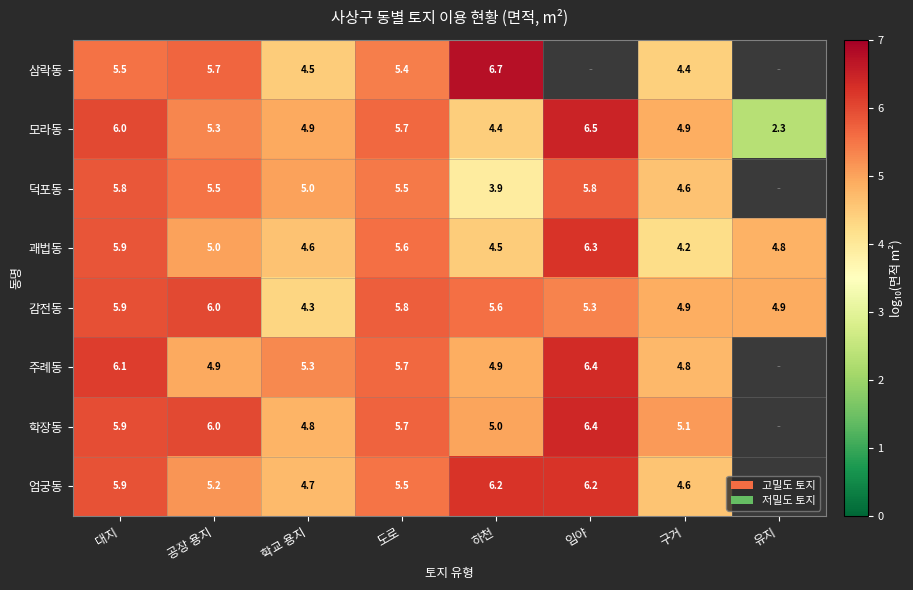

The value of 엄궁동 at 공장 용지 is 8.3. True or false?

False